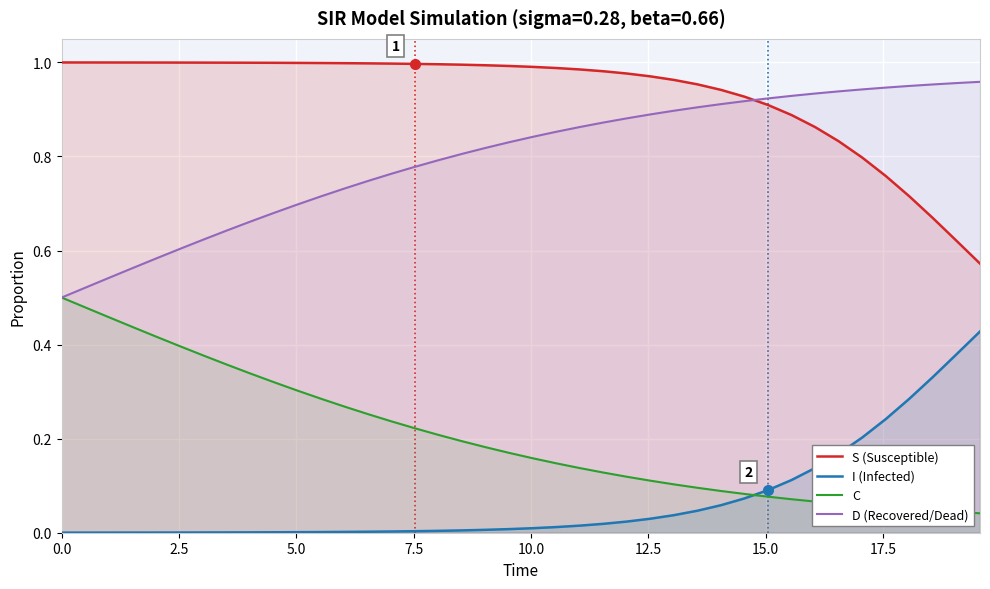

Rank the series by their average value, from lowest to highest.

I (Infected), C, D (Recovered/Dead), S (Susceptible)